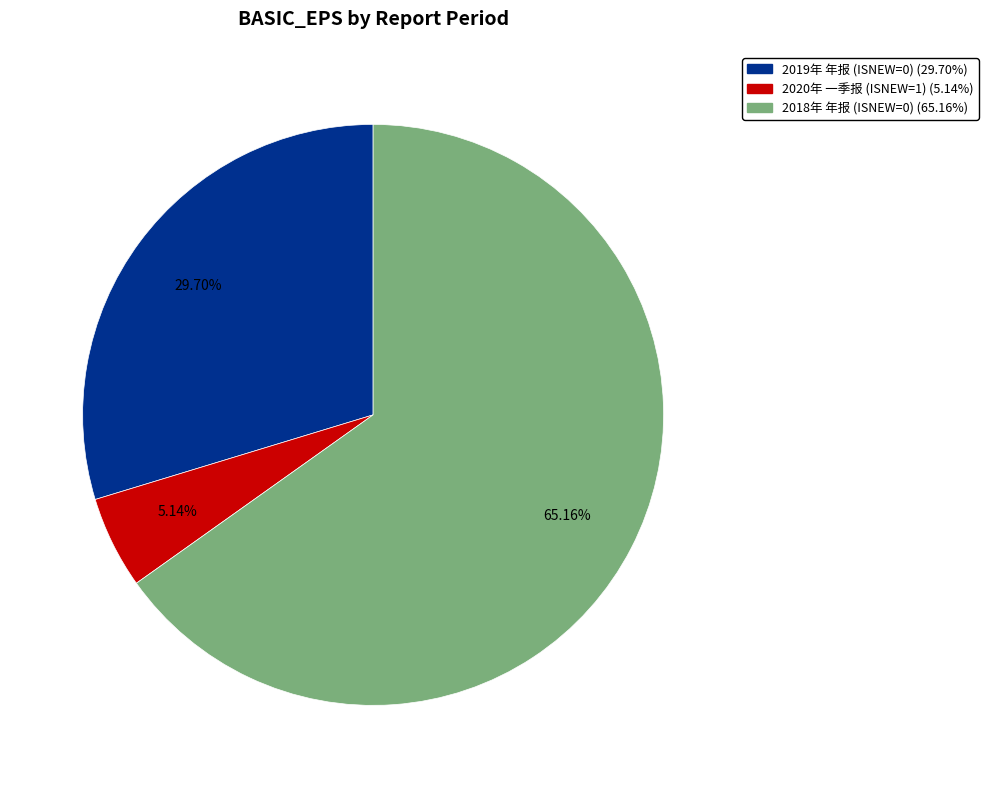

Is the sum of 2020年 一季报 (ISNEW=1) (5.14%) and 2018年 年报 (ISNEW=0) (65.16%) greater than half?

Yes